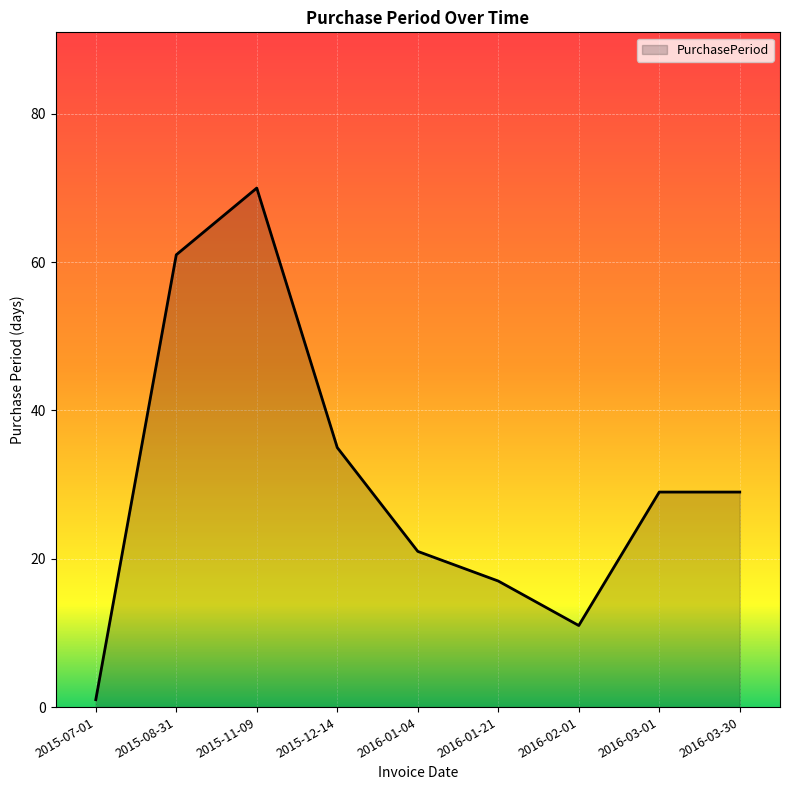

What is the difference between the values at 2016-03-30 and 2015-11-09?

41